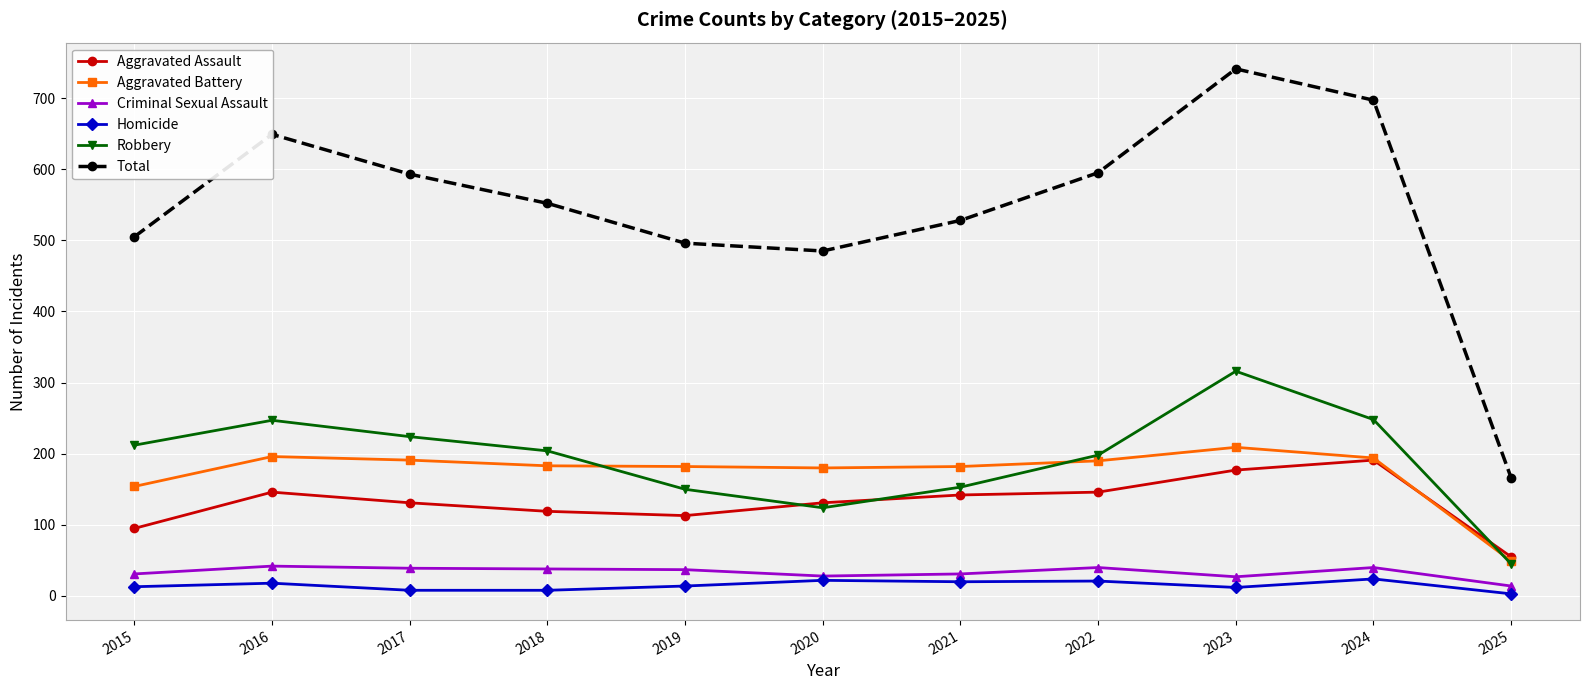

At how many categories does at least one series exceed 463?

10